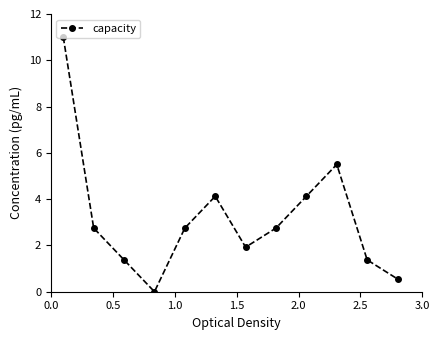

Reading left to right, list all the values displayed in this chart.

11.0	2.8	1.4	0.0	2.8	4.1	1.9	2.8	4.1	5.5	1.4	0.6